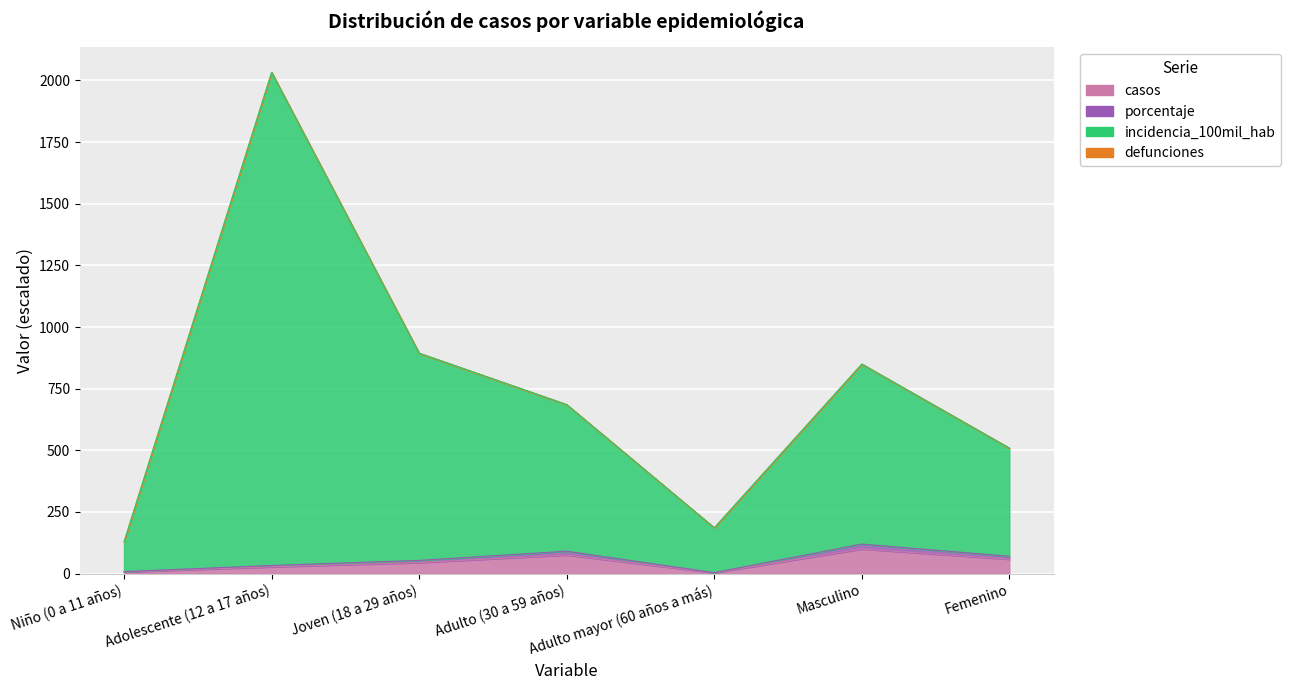

In casos, how many points are lower than both neighbors (excluding endpoints)?

1